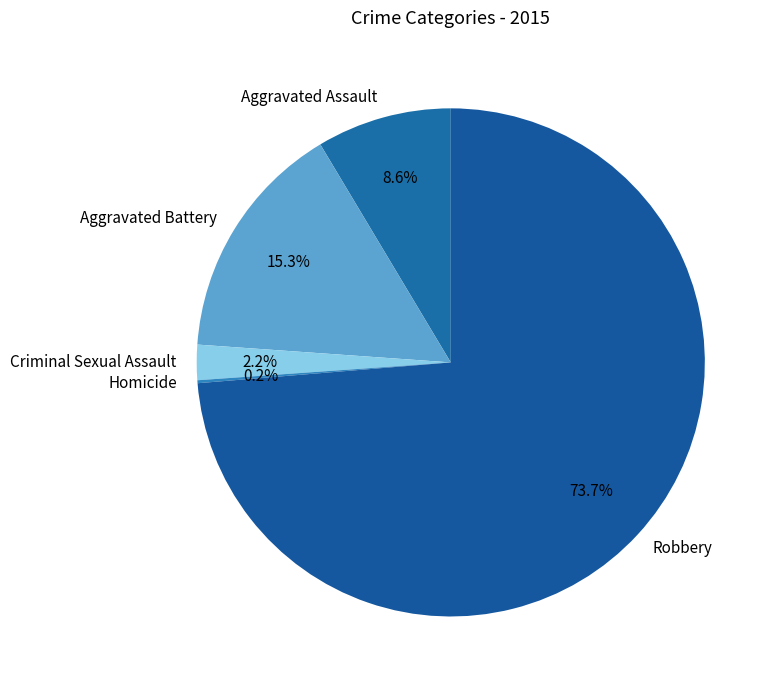

Between Robbery and Aggravated Battery, which is larger?

Robbery